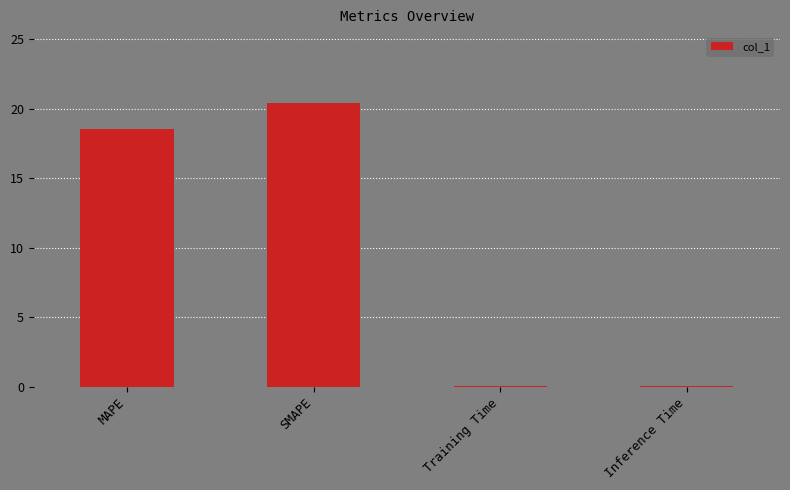

The value at SMAPE is 8.0. True or false?

False